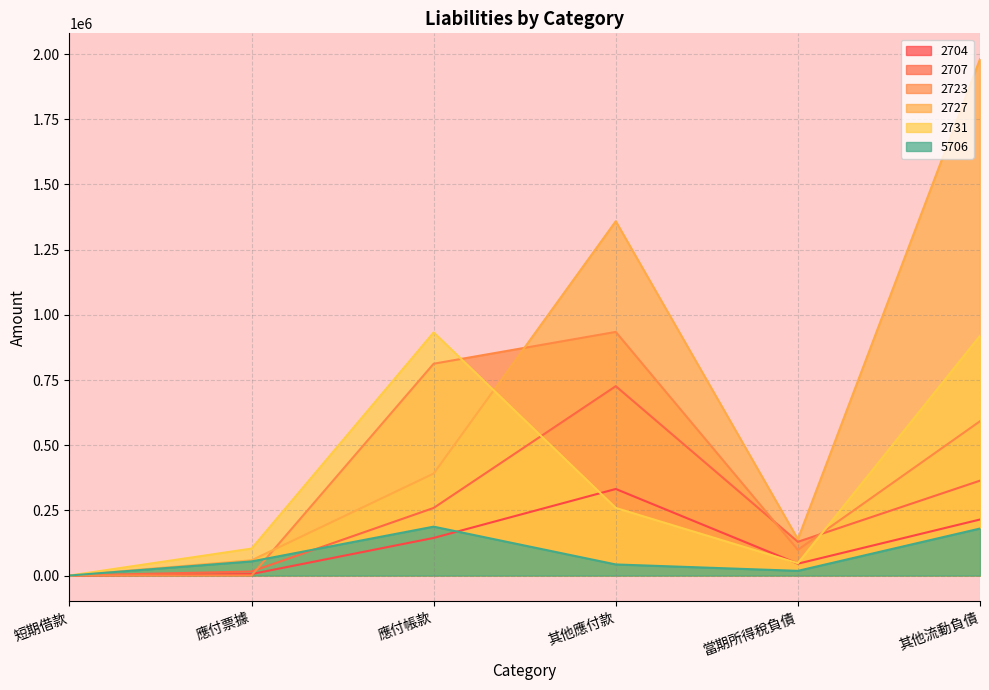

What is the sum of the 5706 values at 其他流動負債 and 應付帳款?

367720